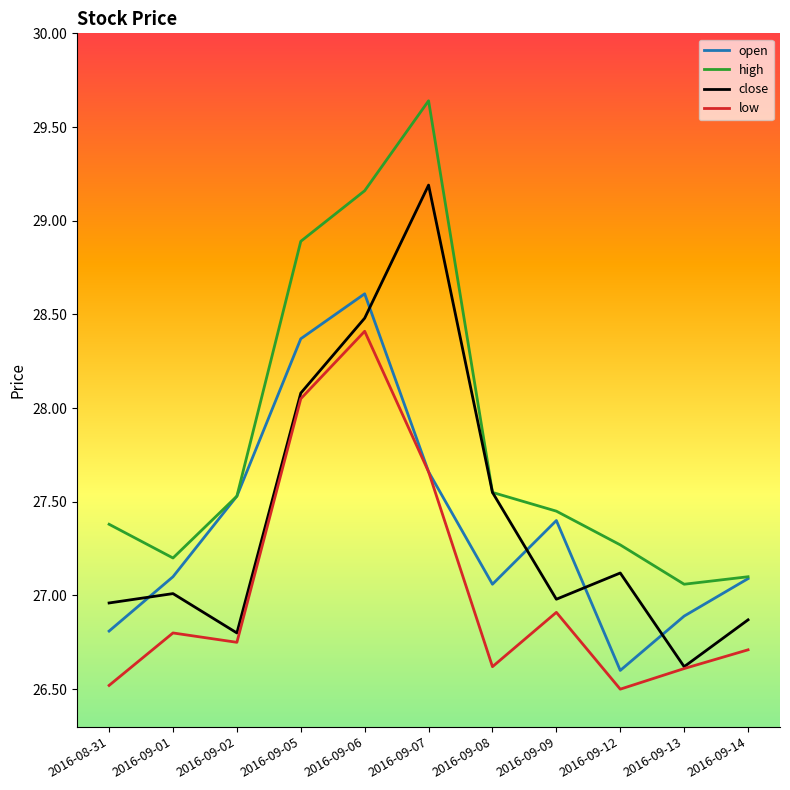

At how many categories does at least one series exceed 28?

3